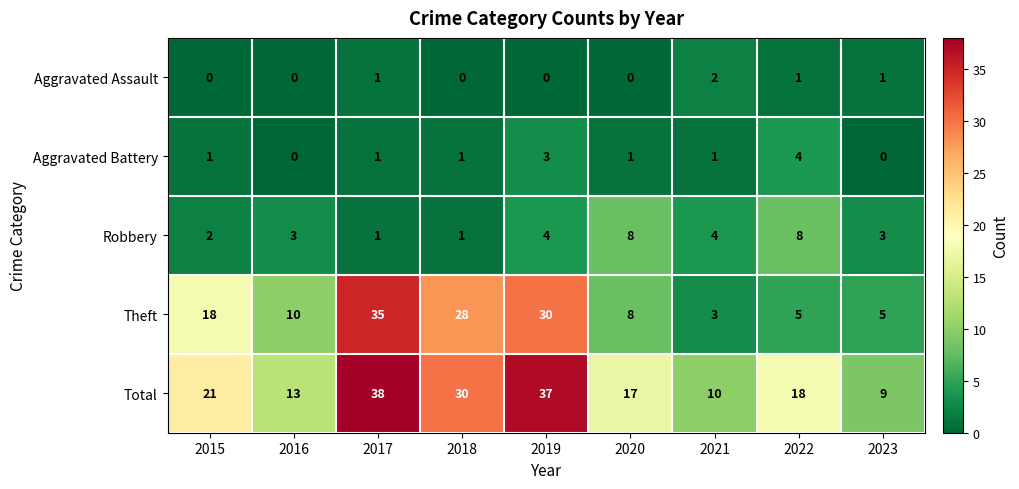

What is the total value across all series at 2022?

36